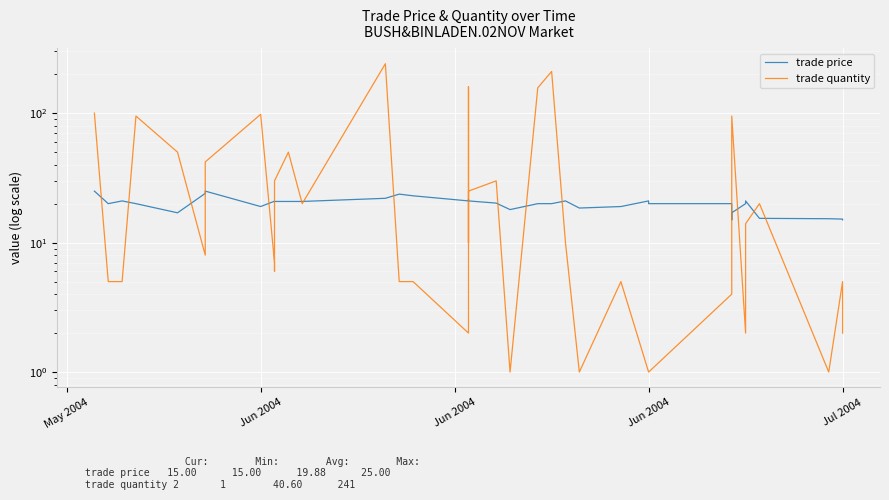

How many values in the trade quantity series exceed 10?

19